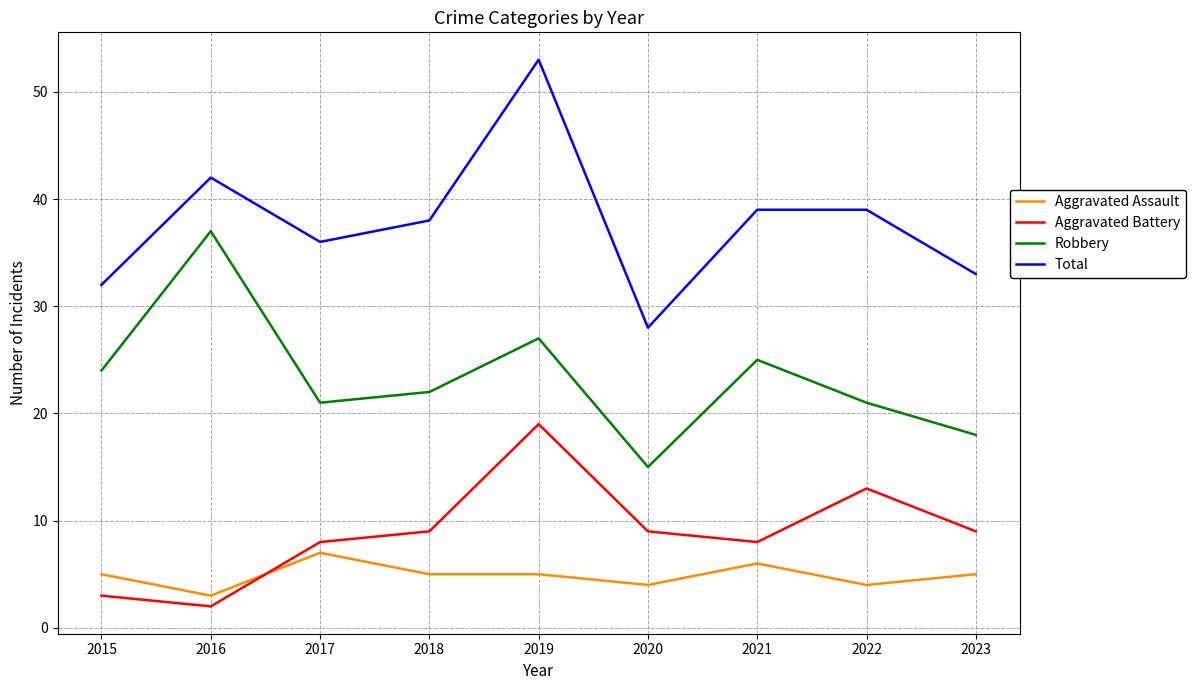

Which series has the largest range (max minus min)?

Total